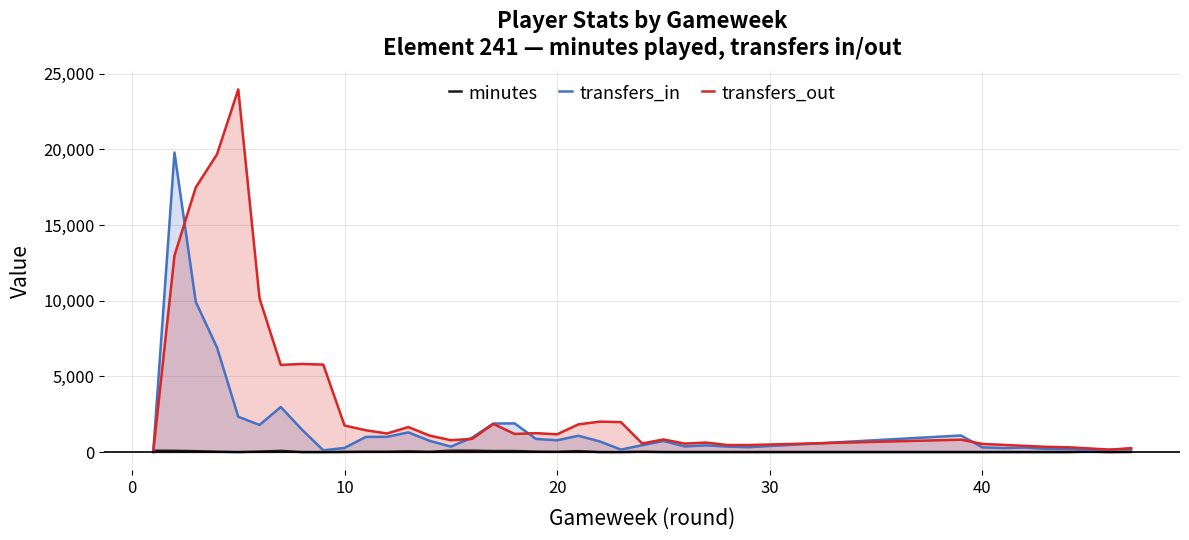

How many lines are shown in the chart?

3